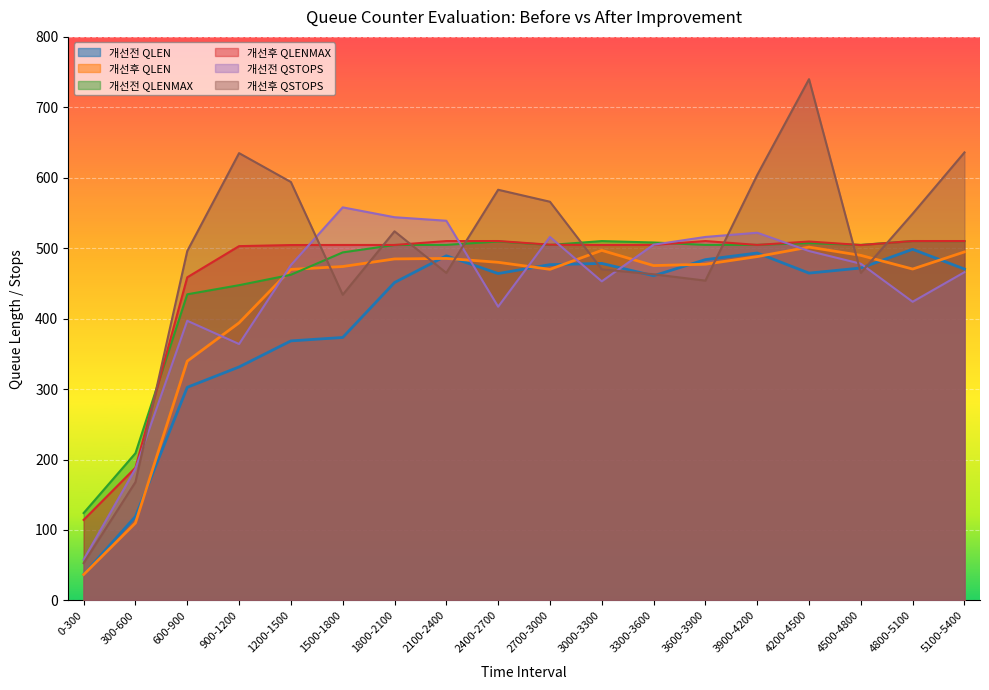

Between 2400-2700 and 4500-4800, which series saw the biggest shift?

개선후 QSTOPS